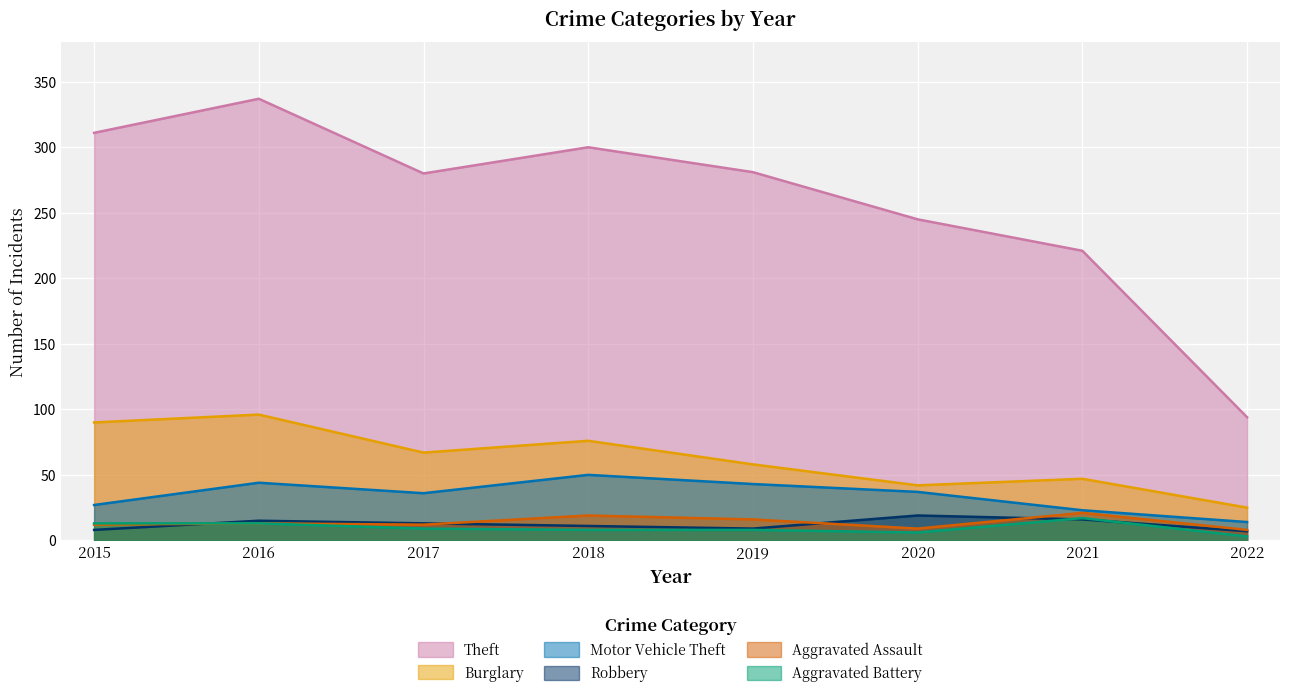

True or false: Burglary has a value of 90 at 2015.

True